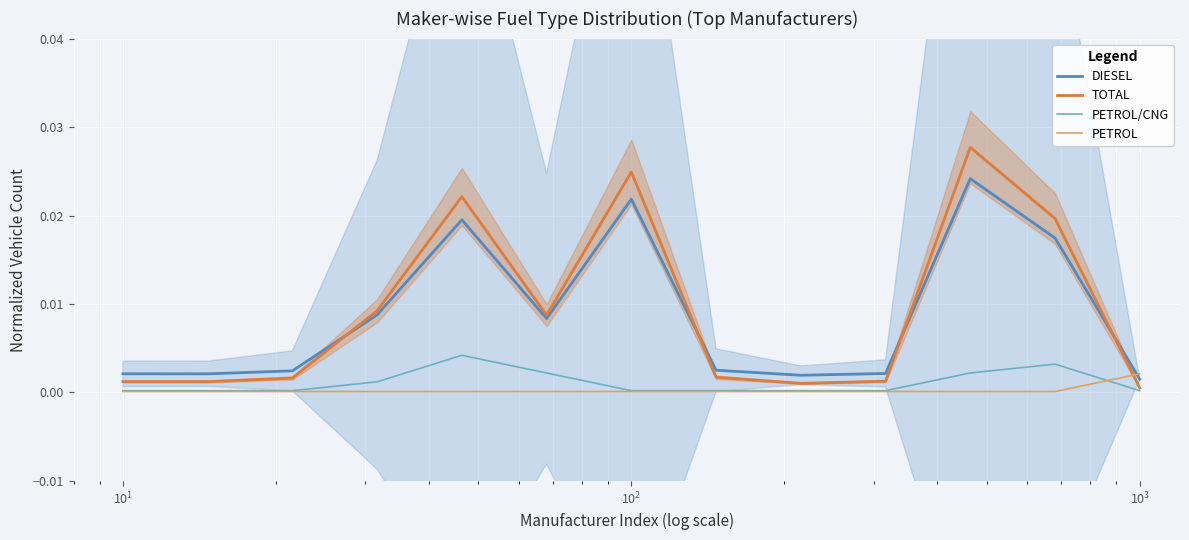

Which series ends up on top after the final intersection of PETROL and TOTAL?

PETROL